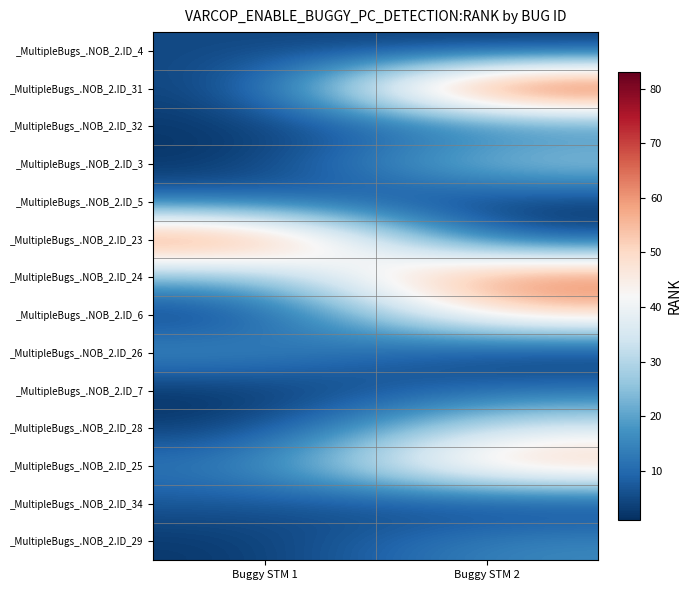

At Buggy STM 2, list the series in order from smallest to largest.

_MultipleBugs_.NOB_2.ID_26, _MultipleBugs_.NOB_2.ID_4, _MultipleBugs_.NOB_2.ID_5, _MultipleBugs_.NOB_2.ID_23, _MultipleBugs_.NOB_2.ID_34, _MultipleBugs_.NOB_2.ID_7, _MultipleBugs_.NOB_2.ID_32, _MultipleBugs_.NOB_2.ID_29, _MultipleBugs_.NOB_2.ID_3, _MultipleBugs_.NOB_2.ID_28, _MultipleBugs_.NOB_2.ID_6, _MultipleBugs_.NOB_2.ID_25, _MultipleBugs_.NOB_2.ID_24, _MultipleBugs_.NOB_2.ID_31